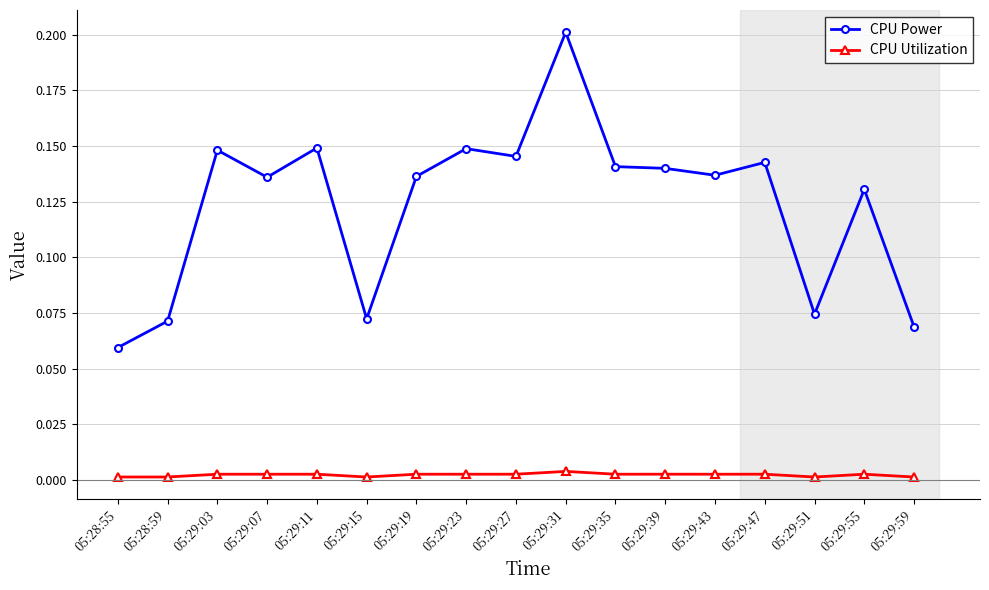

At how many categories does at least one series exceed 0?

17